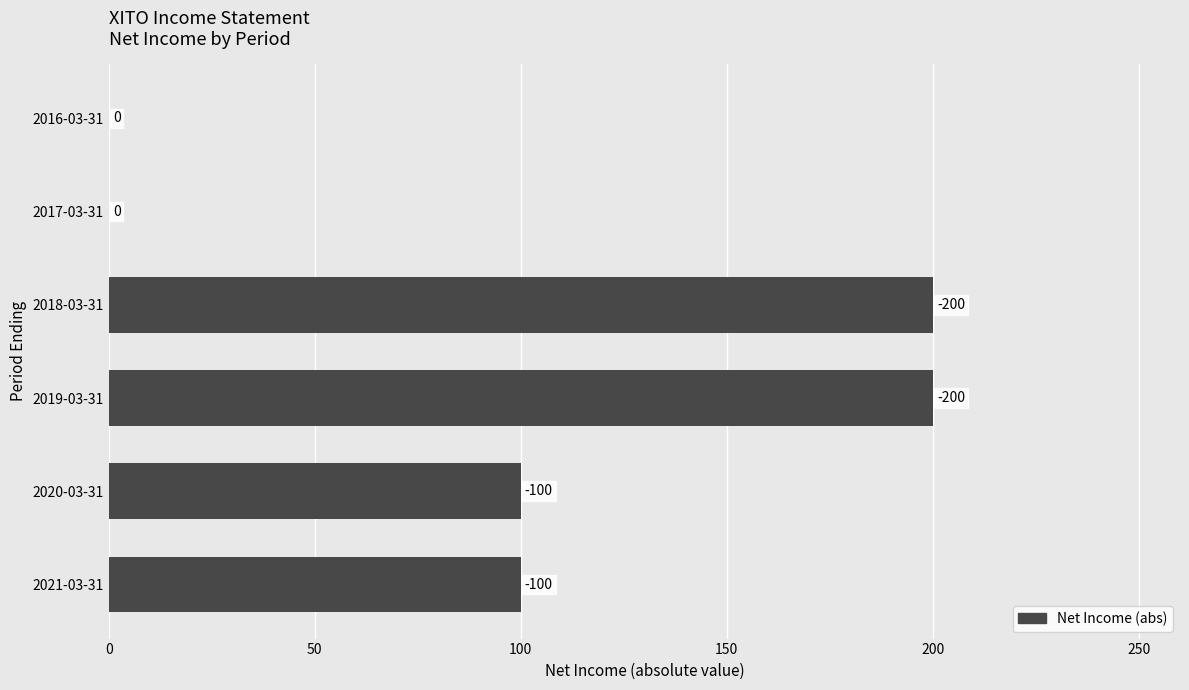

What is the difference between the second highest and second lowest values?

200